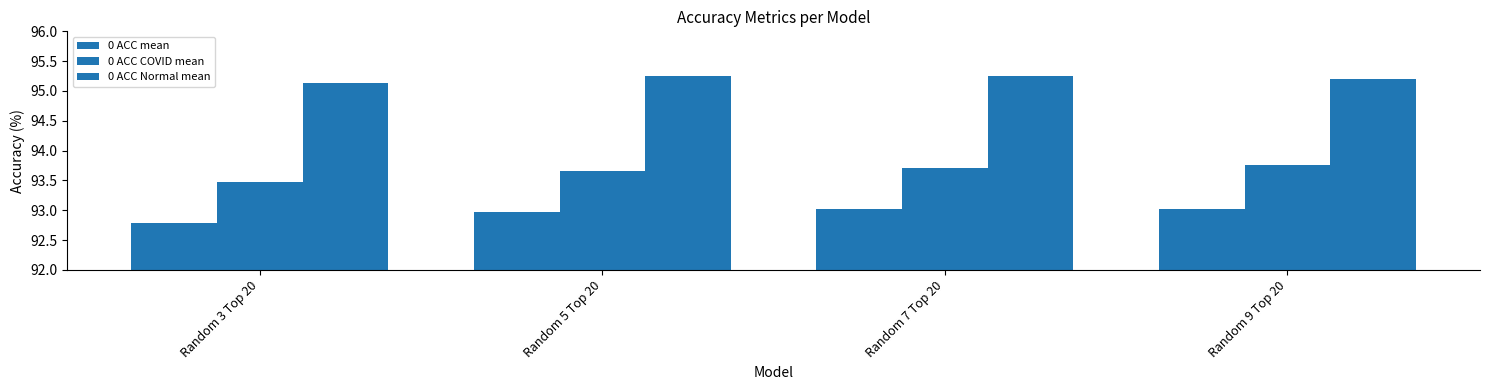

How many categories are shown in the chart?

4